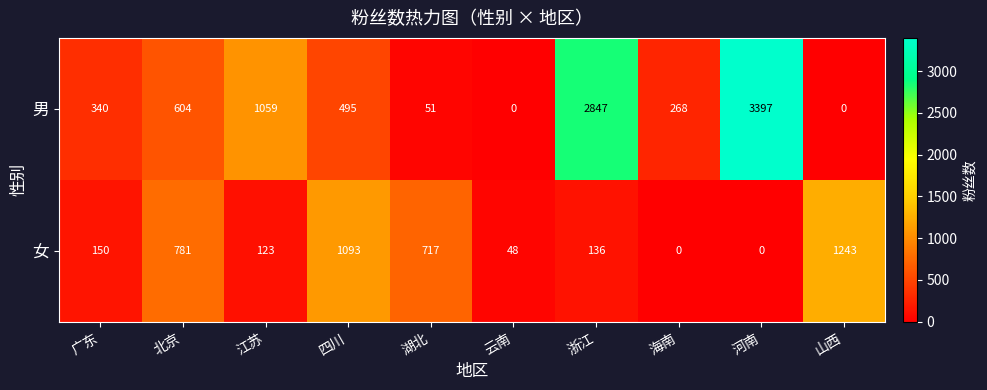

How many values in the 女 series are below 150?

5